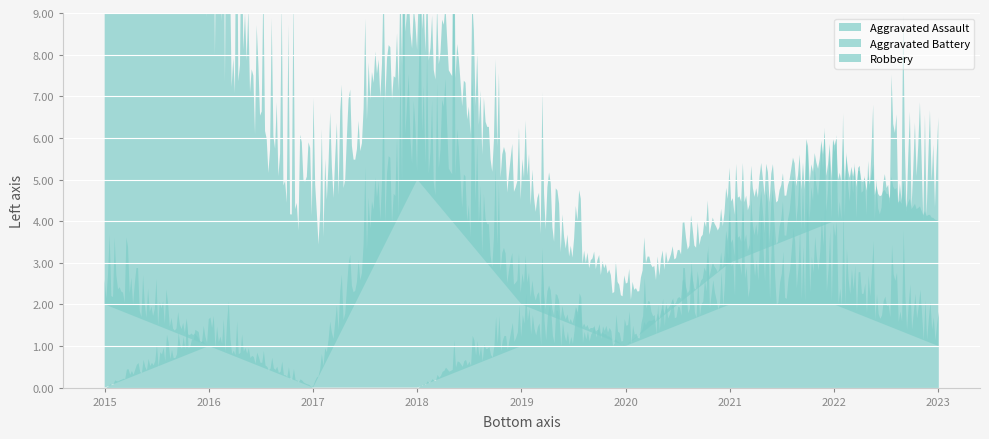

List the series in order of their overall mean, highest first.

Robbery, Aggravated Battery, Aggravated Assault